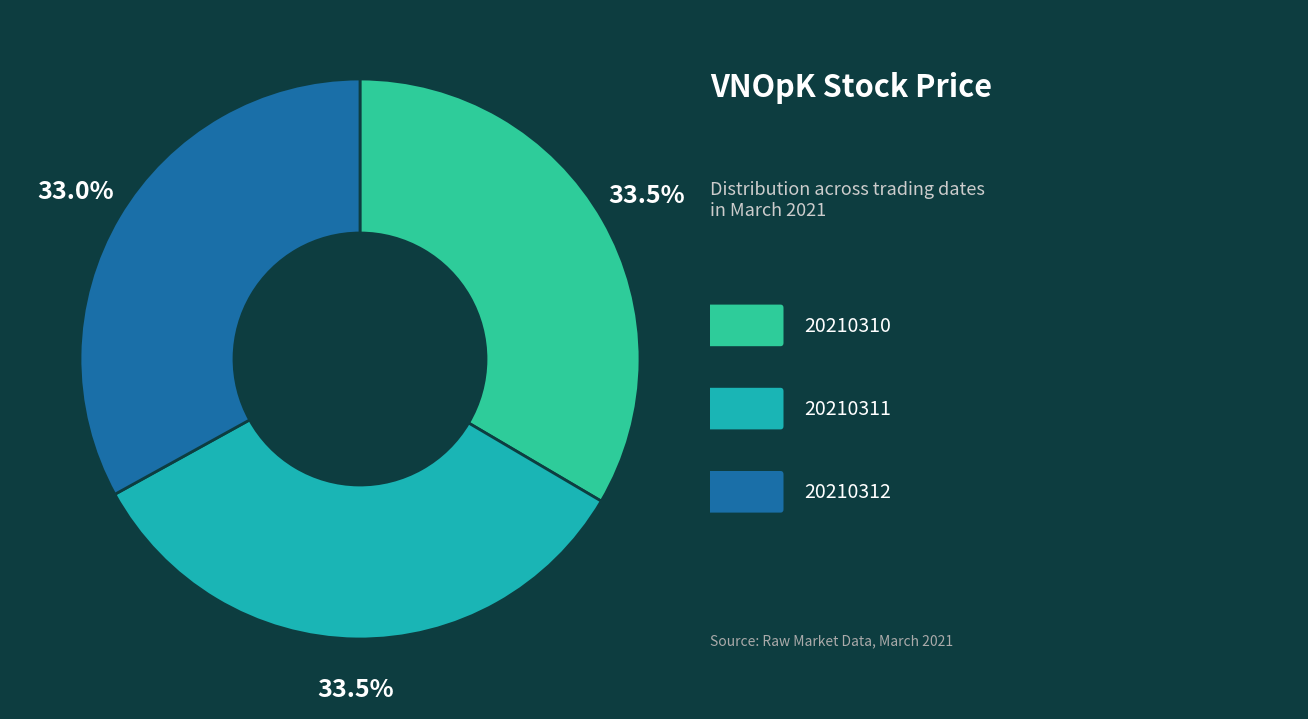

Does any single category account for the majority?

No